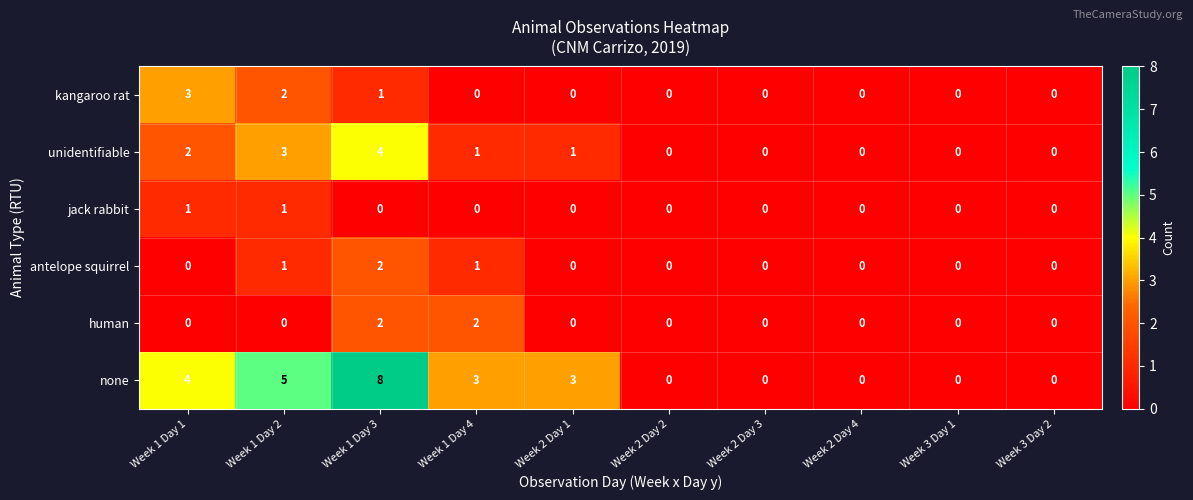

The kangaroo rat series shows -1 at Week 1 Day 4. True or false?

False